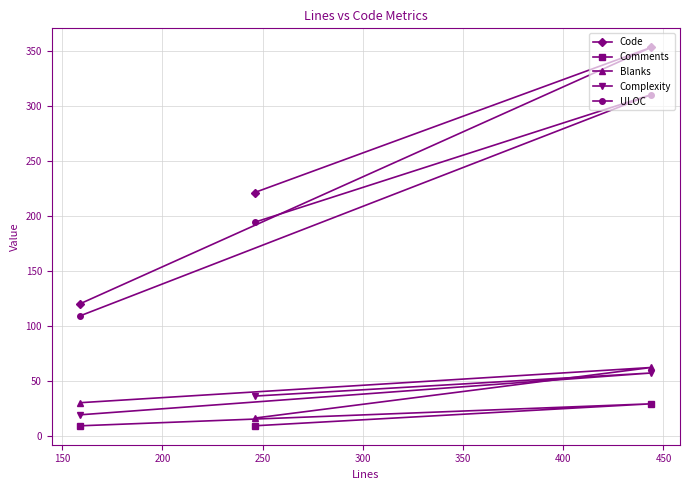

What are all the series names shown in the legend?

Code, Comments, Blanks, Complexity, ULOC